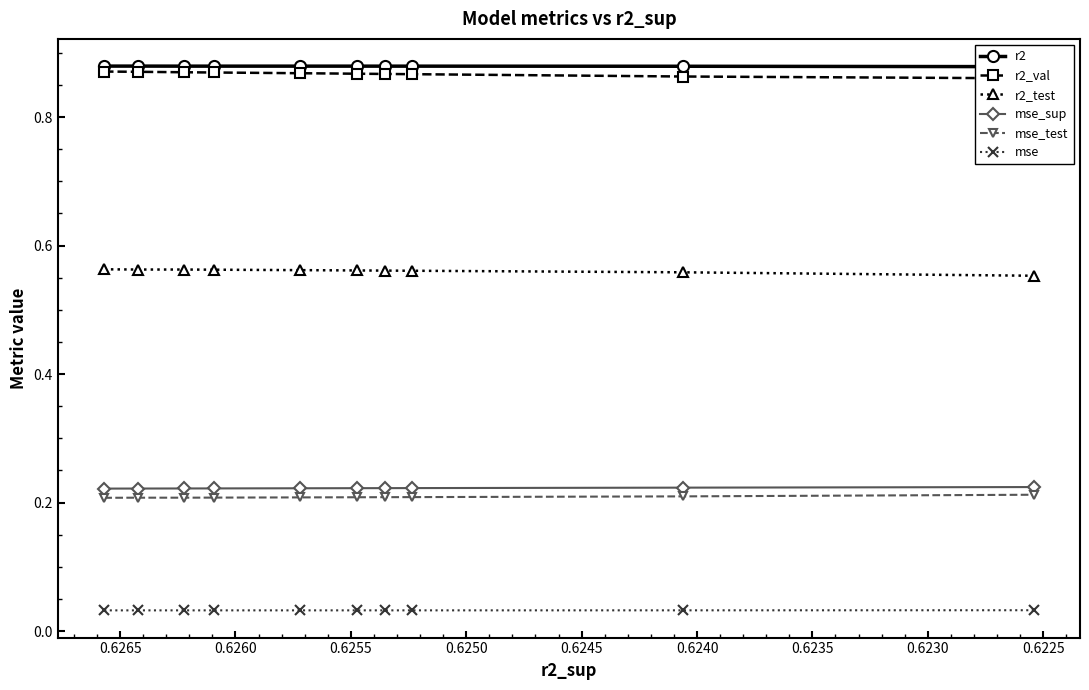

How many data points does each series have?

10